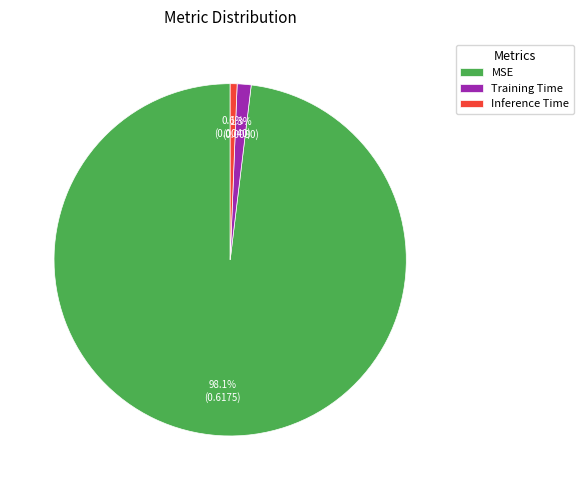

Does MSE account for over 50% of the chart?

Yes